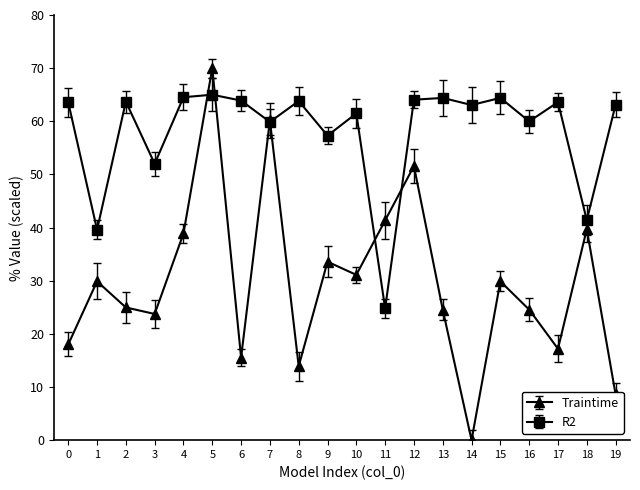

Rank the series by their maximum value, from highest to lowest.

Traintime, R2